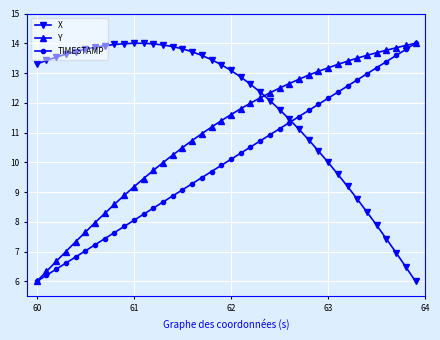

Rank the series by their average value, from highest to lowest.

X, Y, TIMESTAMP